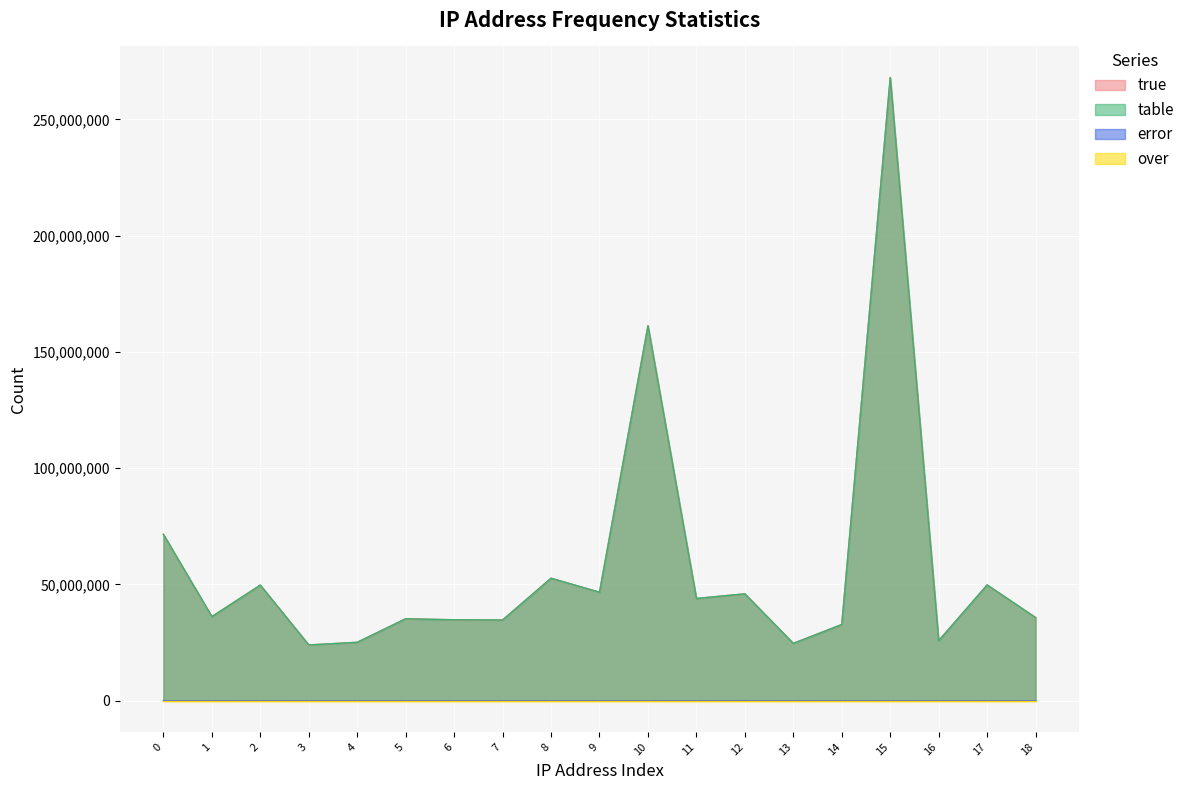

What is the value of the true point at the 6th from the left?

35265304